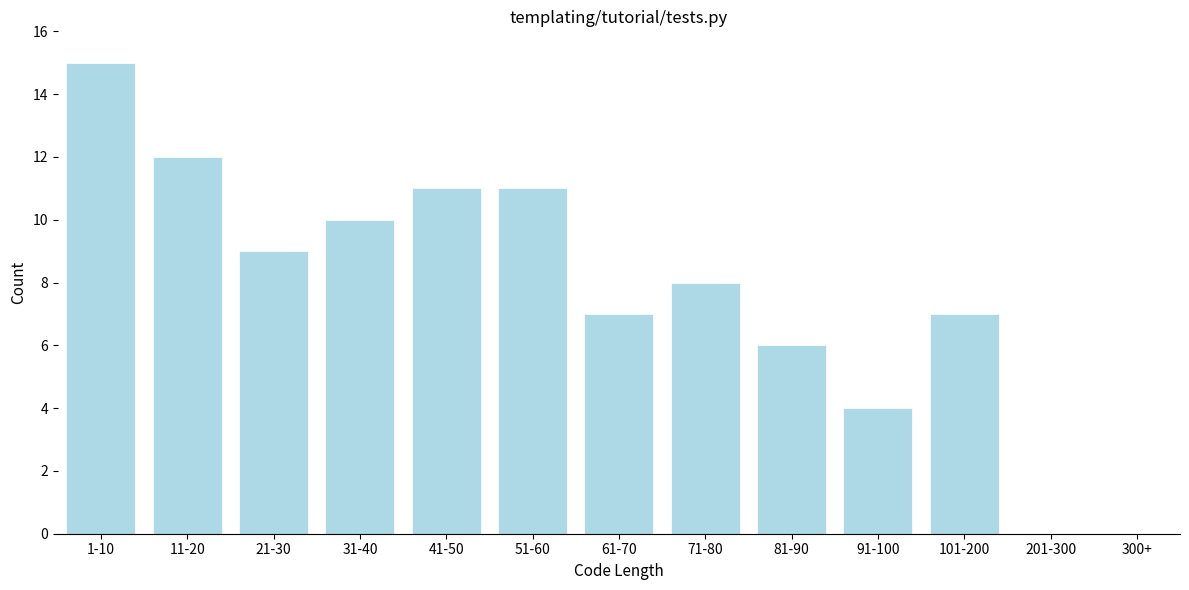

Reading left to right, list all the values displayed in this chart.

1-10=15	11-20=12	21-30=9	31-40=10	41-50=11	51-60=11	61-70=7	71-80=8	81-90=6	91-100=4	101-200=7	201-300=0	300+=0